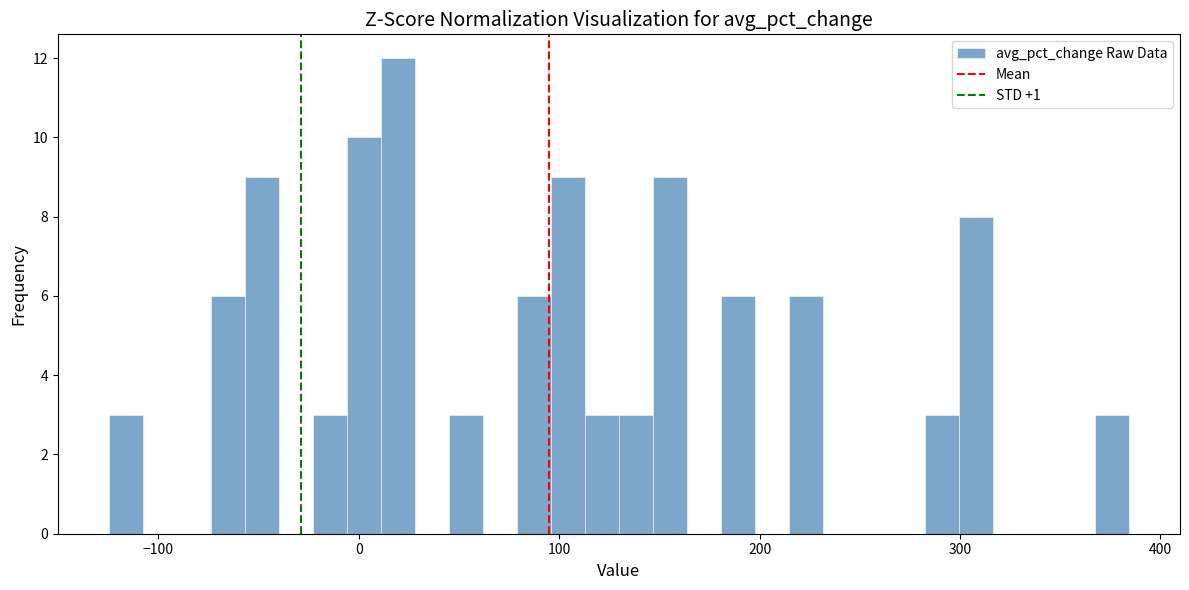

Read against the x-axis, roughly where is the centre of the tallest bar?

20